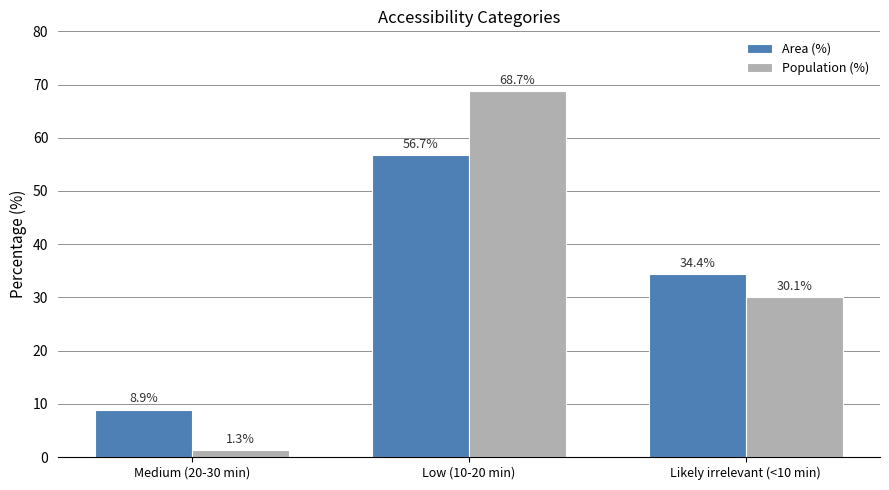

Reading left to right, extract all data points from this chart.

Area (%): 8.9	56.7	34.4
Population (%): 1.3	68.7	30.1